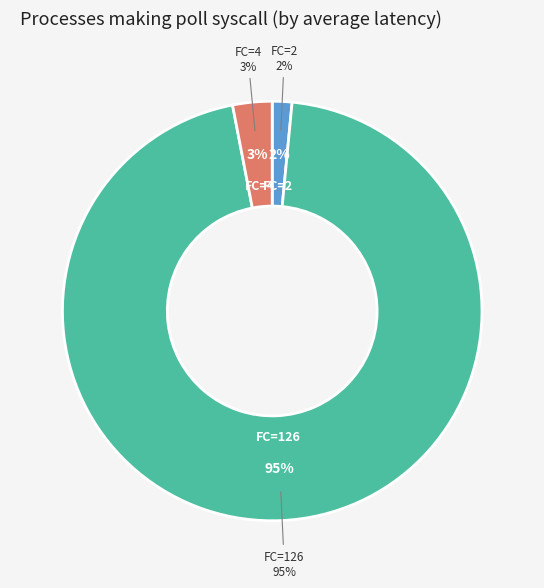

What portion of the pie excludes 4?

97.0%